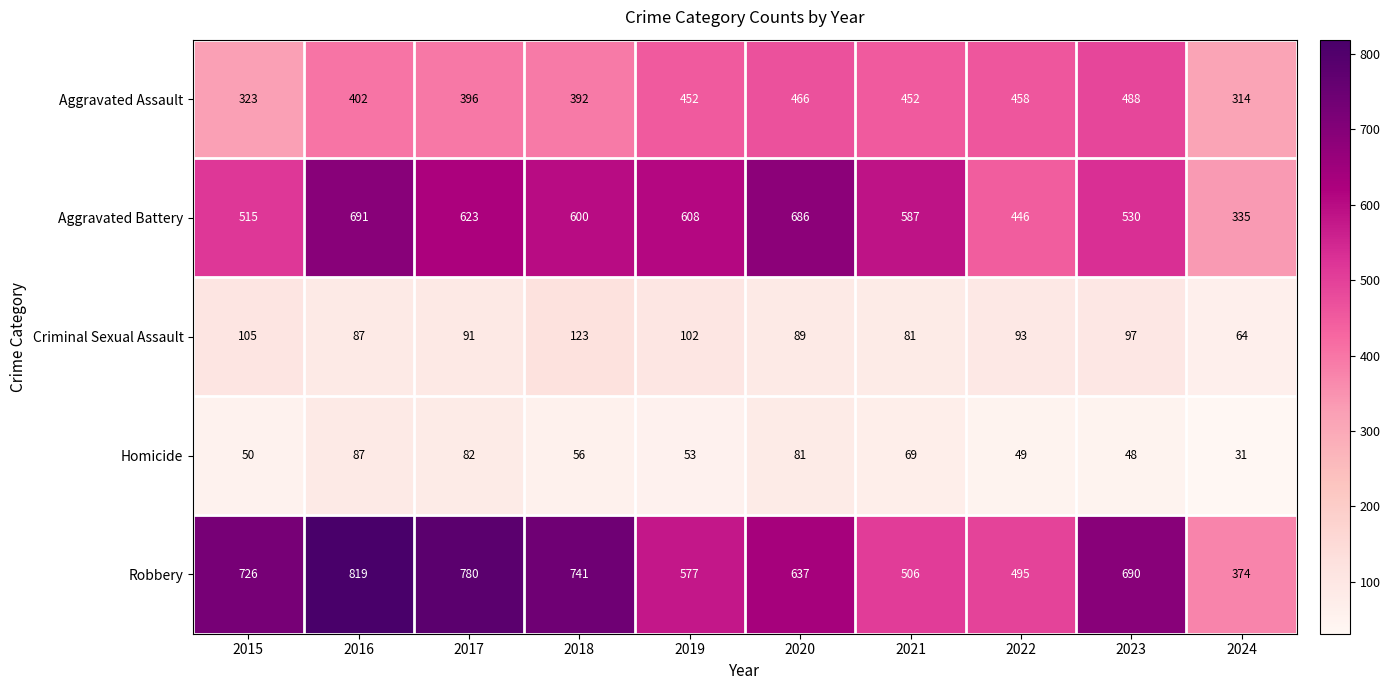

What is the average value of the Aggravated Assault series?

414